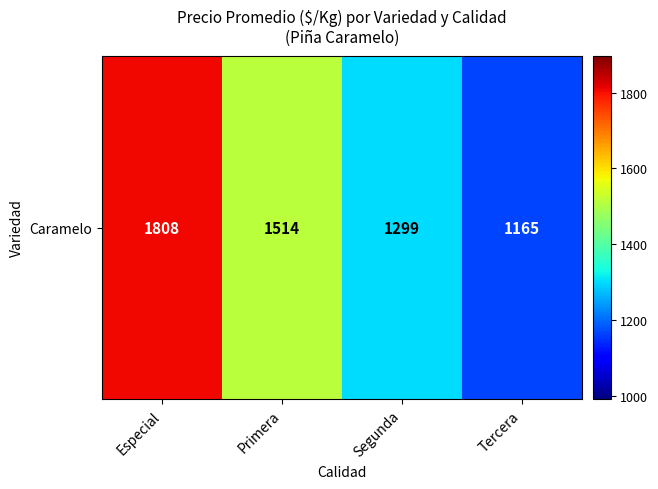

List the labels in order of value, largest first.

Especial, Primera, Segunda, Tercera